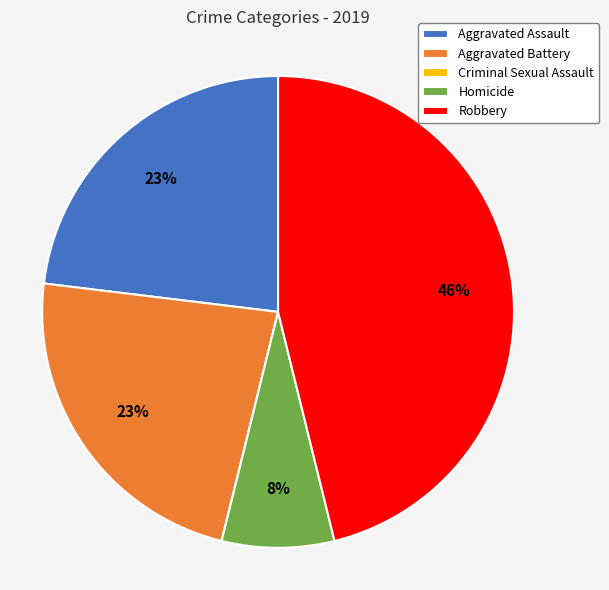

To the nearest percent, what is the difference between the largest and smallest slice percentages?

46%